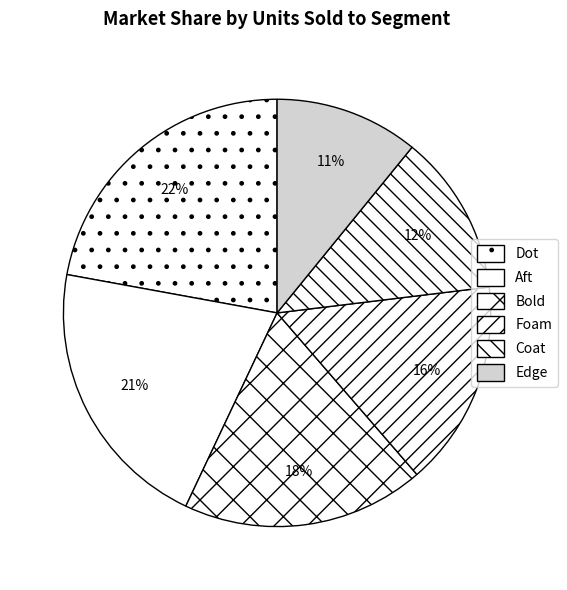

What is the largest slice in the pie chart?

Dot